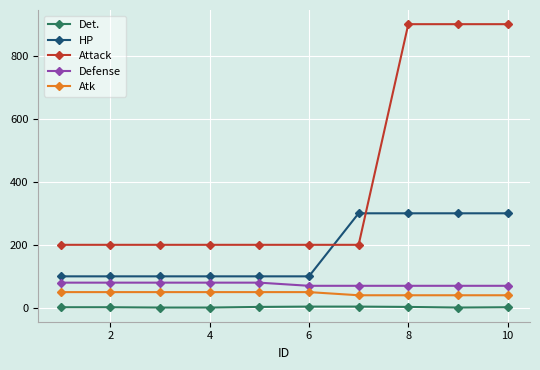

Which series has the largest range (max minus min)?

Attack